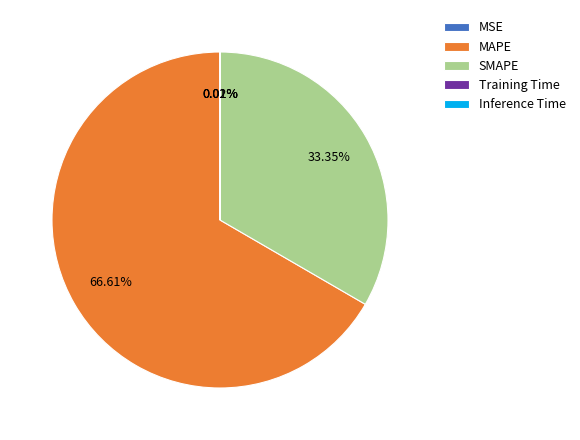

Which slice is the largest?

MAPE